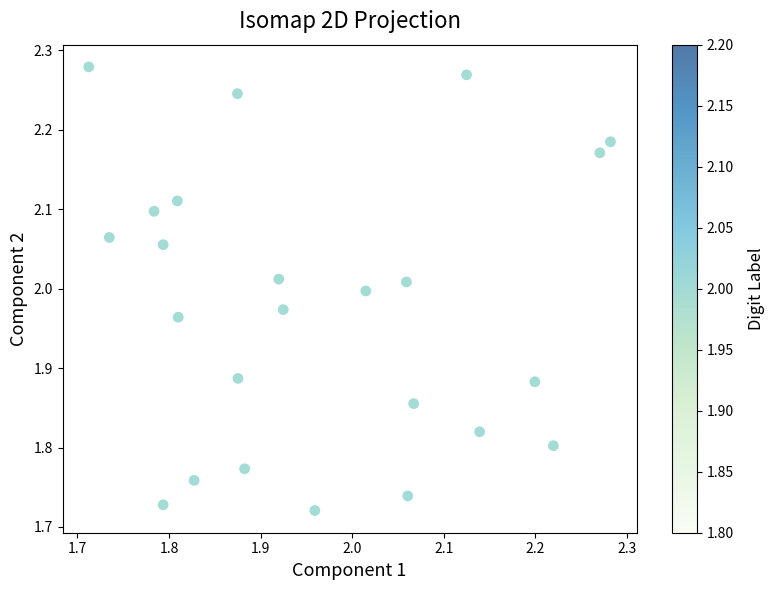

What is the range of Y values (max minus min)?

0.6